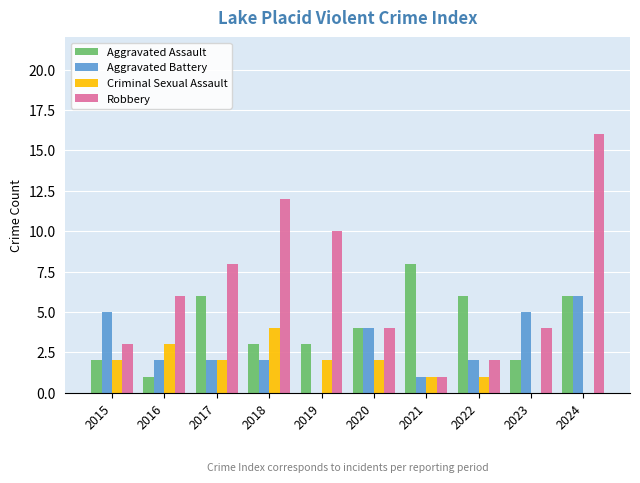

How many groups of bars are there?

10